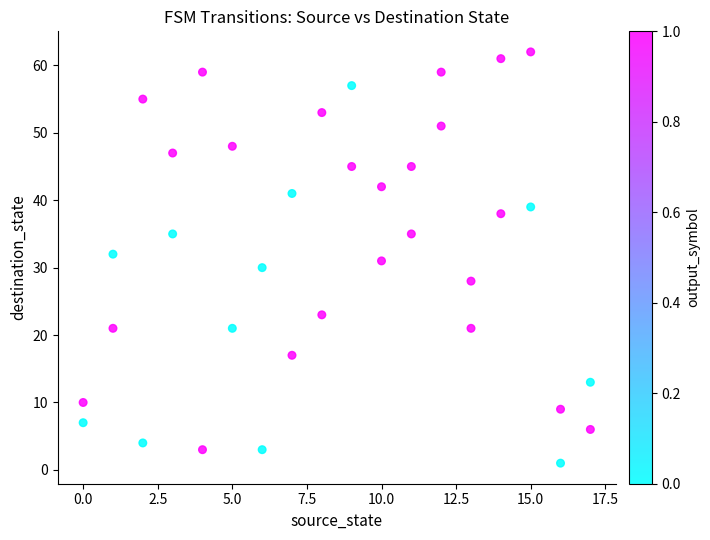

What is the range of X values (max minus min)?

17